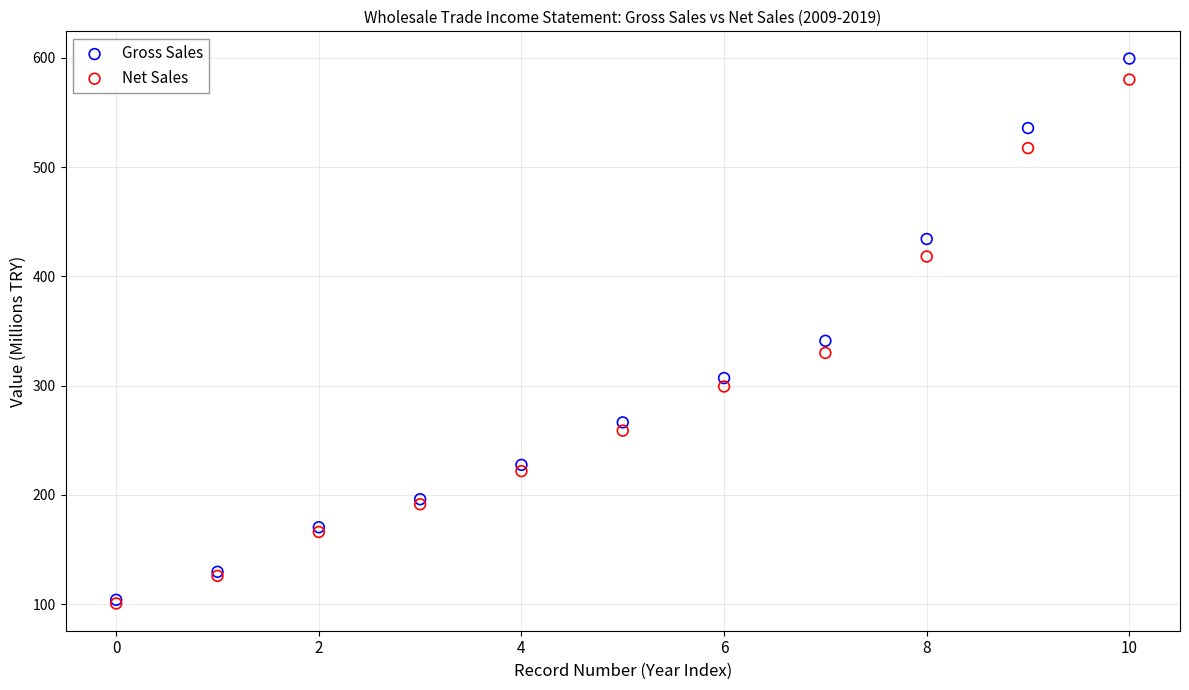

Which series reaches the maximum Y coordinate?

Gross Sales